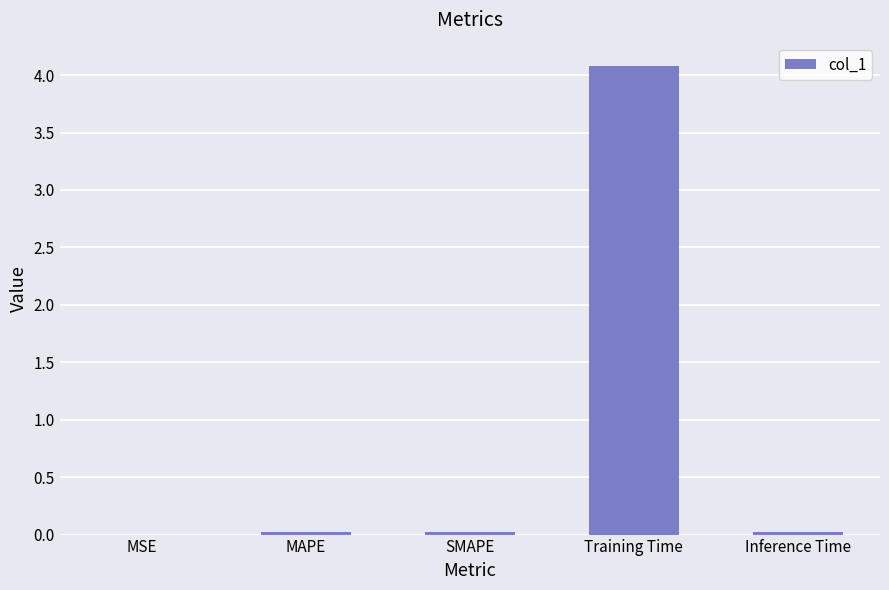

Which label corresponds to the largest value in the chart?

Training Time